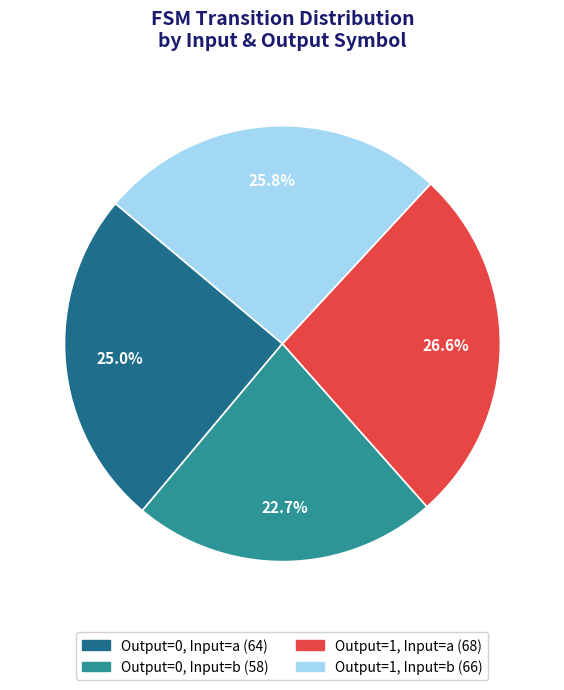

Does any single category account for the majority?

No